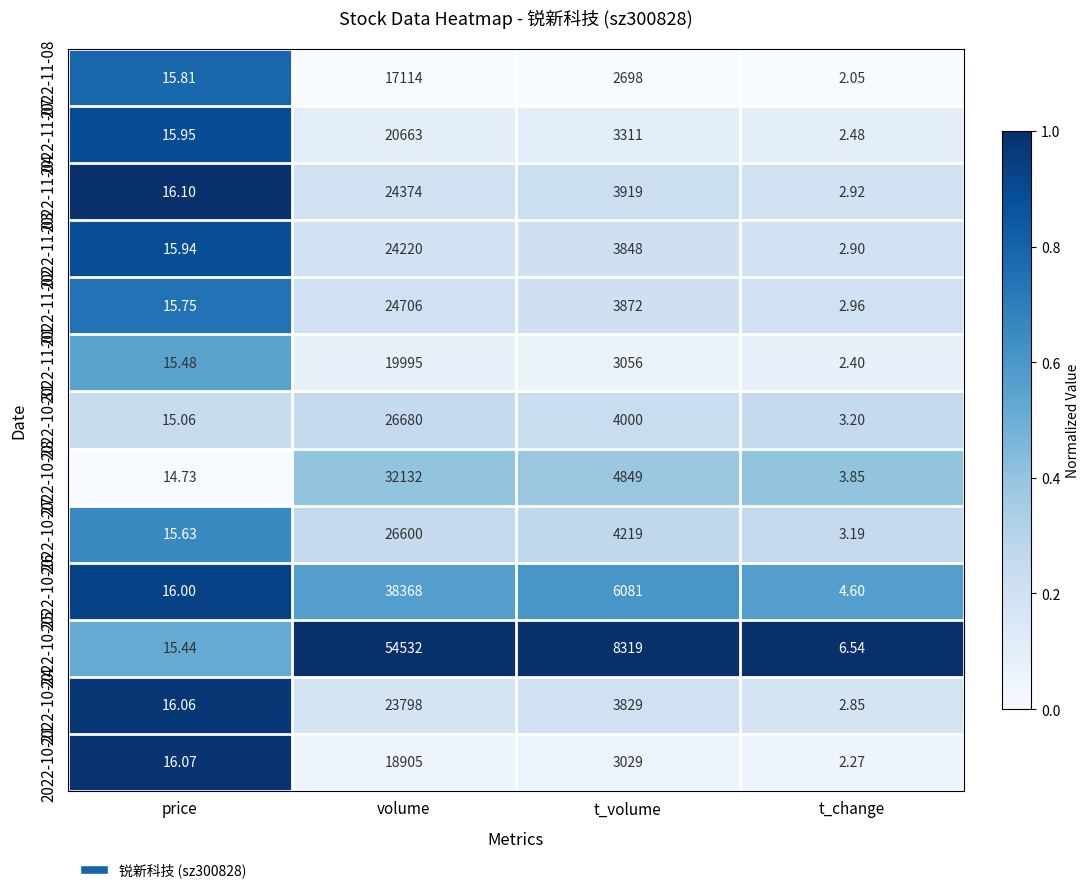

Where is 2022-10-25 nearest to the value 27269?

t_volume